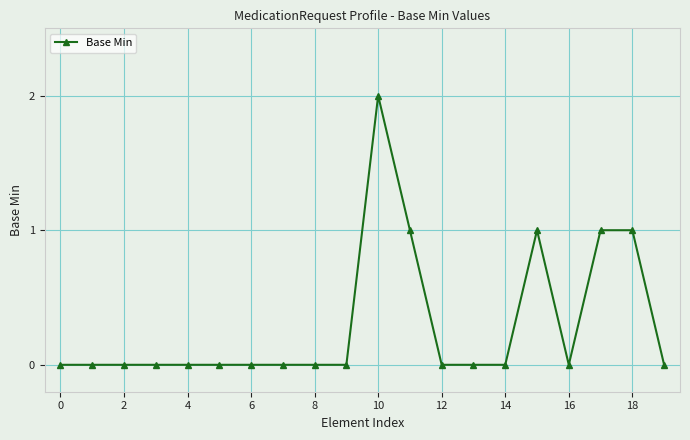

What is the sum of all values?

6